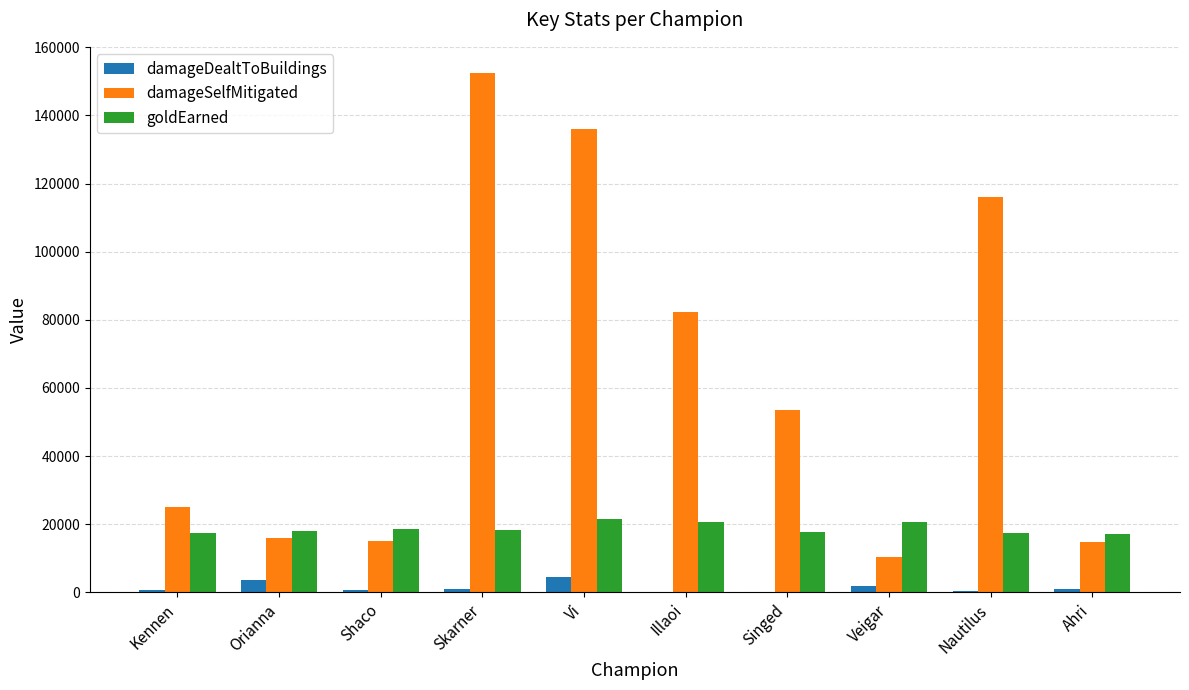

Which series has the widest spread of values?

damageSelfMitigated